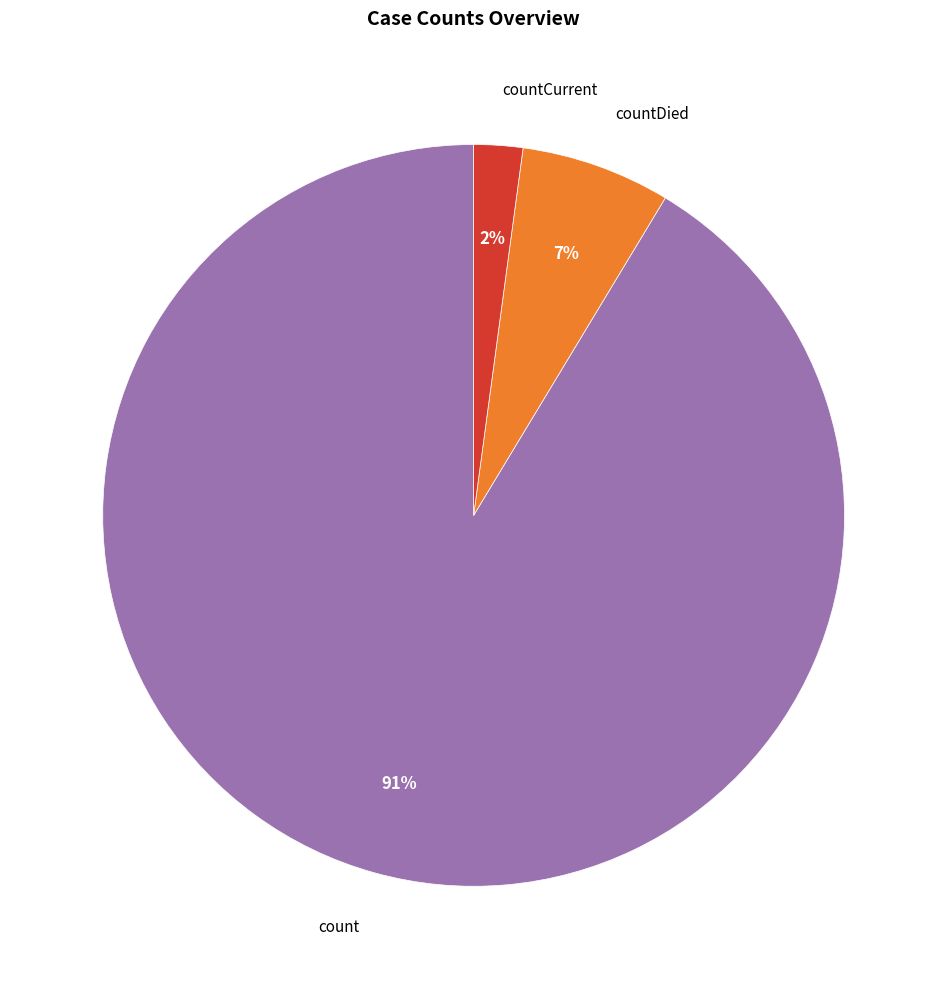

To the nearest percent, what is the difference between the largest and smallest slice percentages?

89%